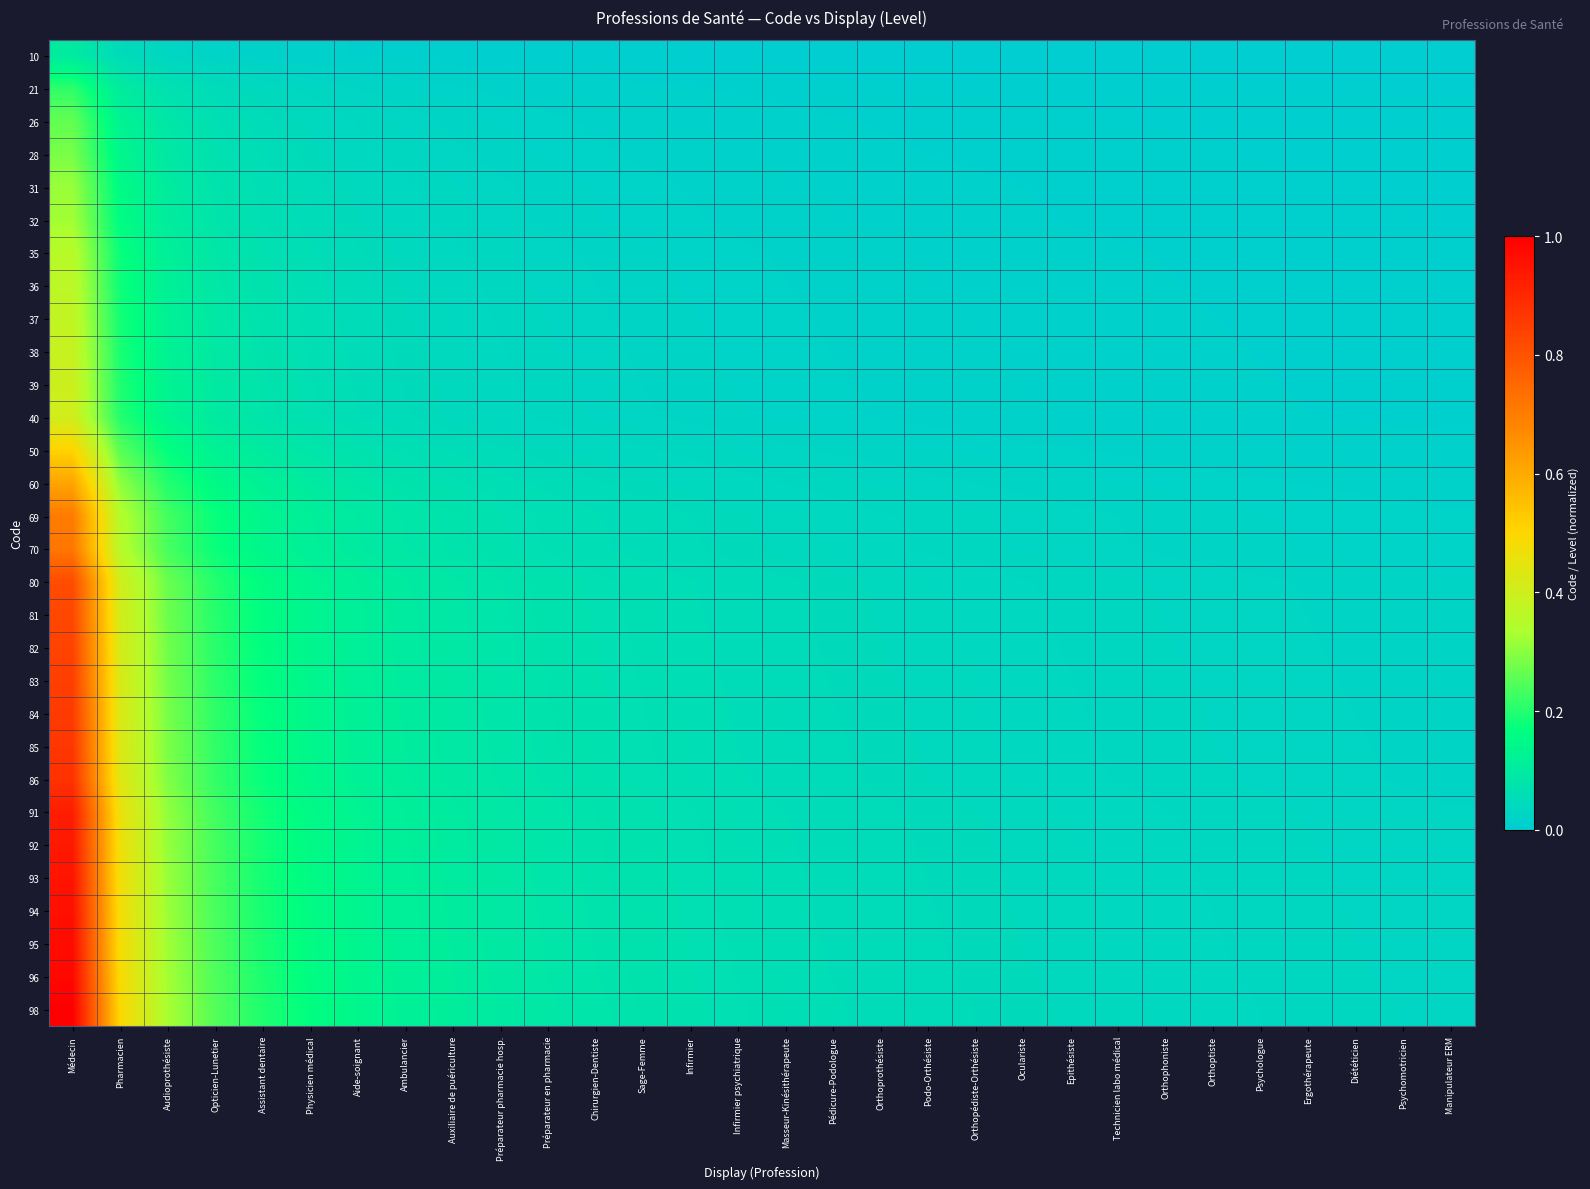

Reading left to right, what are all the values shown in this chart?

10: Médecin=0.1	Pharmacien=0.0	Audioprothésiste=0.0	Opticien-Lunetier=0.0	Assistant dentaire=0.0	Physicien médical=0.0	Aide-soignant=0.0	Ambulancier=0.0	Auxiliaire de puériculture=0.0	Préparateur pharmacie hosp.=0.0	Préparateur en pharmacie=0.0	Chirurgien-Dentiste=0.0	Sage-Femme=0.0	Infirmier=0.0	Infirmier psychiatrique=0.0	Masseur-Kinésithérapeute=0.0	Pédicure-Podologue=0.0	Orthoprothésiste=0.0	Podo-Orthésiste=0.0	Orthopédiste-Orthésiste=0.0	Oculariste=0.0	Epithésiste=0.0	Technicien labo médical=0.0	Orthophoniste=0.0	Orthoptiste=0.0	Psychologue=0.0	Ergothérapeute=0.0	Diététicien=0.0	Psychomotricien=0.0	Manipulateur ERM=0.0
21: Médecin=0.2	Pharmacien=0.1	Audioprothésiste=0.1	Opticien-Lunetier=0.1	Assistant dentaire=0.0	Physicien médical=0.0	Aide-soignant=0.0	Ambulancier=0.0	Auxiliaire de puériculture=0.0	Préparateur pharmacie hosp.=0.0	Préparateur en pharmacie=0.0	Chirurgien-Dentiste=0.0	Sage-Femme=0.0	Infirmier=0.0	Infirmier psychiatrique=0.0	Masseur-Kinésithérapeute=0.0	Pédicure-Podologue=0.0	Orthoprothésiste=0.0	Podo-Orthésiste=0.0	Orthopédiste-Orthésiste=0.0	Oculariste=0.0	Epithésiste=0.0	Technicien labo médical=0.0	Orthophoniste=0.0	Orthoptiste=0.0	Psychologue=0.0	Ergothérapeute=0.0	Diététicien=0.0	Psychomotricien=0.0	Manipulateur ERM=0.0
26: Médecin=0.3	Pharmacien=0.1	Audioprothésiste=0.1	Opticien-Lunetier=0.1	Assistant dentaire=0.0	Physicien médical=0.0	Aide-soignant=0.0	Ambulancier=0.0	Auxiliaire de puériculture=0.0	Préparateur pharmacie hosp.=0.0	Préparateur en pharmacie=0.0	Chirurgien-Dentiste=0.0	Sage-Femme=0.0	Infirmier=0.0	Infirmier psychiatrique=0.0	Masseur-Kinésithérapeute=0.0	Pédicure-Podologue=0.0	Orthoprothésiste=0.0	Podo-Orthésiste=0.0	Orthopédiste-Orthésiste=0.0	Oculariste=0.0	Epithésiste=0.0	Technicien labo médical=0.0	Orthophoniste=0.0	Orthoptiste=0.0	Psychologue=0.0	Ergothérapeute=0.0	Diététicien=0.0	Psychomotricien=0.0	Manipulateur ERM=0.0
28: Médecin=0.3	Pharmacien=0.1	Audioprothésiste=0.1	Opticien-Lunetier=0.1	Assistant dentaire=0.1	Physicien médical=0.0	Aide-soignant=0.0	Ambulancier=0.0	Auxiliaire de puériculture=0.0	Préparateur pharmacie hosp.=0.0	Préparateur en pharmacie=0.0	Chirurgien-Dentiste=0.0	Sage-Femme=0.0	Infirmier=0.0	Infirmier psychiatrique=0.0	Masseur-Kinésithérapeute=0.0	Pédicure-Podologue=0.0	Orthoprothésiste=0.0	Podo-Orthésiste=0.0	Orthopédiste-Orthésiste=0.0	Oculariste=0.0	Epithésiste=0.0	Technicien labo médical=0.0	Orthophoniste=0.0	Orthoptiste=0.0	Psychologue=0.0	Ergothérapeute=0.0	Diététicien=0.0	Psychomotricien=0.0	Manipulateur ERM=0.0
31: Médecin=0.3	Pharmacien=0.2	Audioprothésiste=0.1	Opticien-Lunetier=0.1	Assistant dentaire=0.1	Physicien médical=0.0	Aide-soignant=0.0	Ambulancier=0.0	Auxiliaire de puériculture=0.0	Préparateur pharmacie hosp.=0.0	Préparateur en pharmacie=0.0	Chirurgien-Dentiste=0.0	Sage-Femme=0.0	Infirmier=0.0	Infirmier psychiatrique=0.0	Masseur-Kinésithérapeute=0.0	Pédicure-Podologue=0.0	Orthoprothésiste=0.0	Podo-Orthésiste=0.0	Orthopédiste-Orthésiste=0.0	Oculariste=0.0	Epithésiste=0.0	Technicien labo médical=0.0	Orthophoniste=0.0	Orthoptiste=0.0	Psychologue=0.0	Ergothérapeute=0.0	Diététicien=0.0	Psychomotricien=0.0	Manipulateur ERM=0.0
32: Médecin=0.3	Pharmacien=0.2	Audioprothésiste=0.1	Opticien-Lunetier=0.1	Assistant dentaire=0.1	Physicien médical=0.1	Aide-soignant=0.0	Ambulancier=0.0	Auxiliaire de puériculture=0.0	Préparateur pharmacie hosp.=0.0	Préparateur en pharmacie=0.0	Chirurgien-Dentiste=0.0	Sage-Femme=0.0	Infirmier=0.0	Infirmier psychiatrique=0.0	Masseur-Kinésithérapeute=0.0	Pédicure-Podologue=0.0	Orthoprothésiste=0.0	Podo-Orthésiste=0.0	Orthopédiste-Orthésiste=0.0	Oculariste=0.0	Epithésiste=0.0	Technicien labo médical=0.0	Orthophoniste=0.0	Orthoptiste=0.0	Psychologue=0.0	Ergothérapeute=0.0	Diététicien=0.0	Psychomotricien=0.0	Manipulateur ERM=0.0
35: Médecin=0.4	Pharmacien=0.2	Audioprothésiste=0.1	Opticien-Lunetier=0.1	Assistant dentaire=0.1	Physicien médical=0.1	Aide-soignant=0.0	Ambulancier=0.0	Auxiliaire de puériculture=0.0	Préparateur pharmacie hosp.=0.0	Préparateur en pharmacie=0.0	Chirurgien-Dentiste=0.0	Sage-Femme=0.0	Infirmier=0.0	Infirmier psychiatrique=0.0	Masseur-Kinésithérapeute=0.0	Pédicure-Podologue=0.0	Orthoprothésiste=0.0	Podo-Orthésiste=0.0	Orthopédiste-Orthésiste=0.0	Oculariste=0.0	Epithésiste=0.0	Technicien labo médical=0.0	Orthophoniste=0.0	Orthoptiste=0.0	Psychologue=0.0	Ergothérapeute=0.0	Diététicien=0.0	Psychomotricien=0.0	Manipulateur ERM=0.0
36: Médecin=0.4	Pharmacien=0.2	Audioprothésiste=0.1	Opticien-Lunetier=0.1	Assistant dentaire=0.1	Physicien médical=0.1	Aide-soignant=0.0	Ambulancier=0.0	Auxiliaire de puériculture=0.0	Préparateur pharmacie hosp.=0.0	Préparateur en pharmacie=0.0	Chirurgien-Dentiste=0.0	Sage-Femme=0.0	Infirmier=0.0	Infirmier psychiatrique=0.0	Masseur-Kinésithérapeute=0.0	Pédicure-Podologue=0.0	Orthoprothésiste=0.0	Podo-Orthésiste=0.0	Orthopédiste-Orthésiste=0.0	Oculariste=0.0	Epithésiste=0.0	Technicien labo médical=0.0	Orthophoniste=0.0	Orthoptiste=0.0	Psychologue=0.0	Ergothérapeute=0.0	Diététicien=0.0	Psychomotricien=0.0	Manipulateur ERM=0.0
37: Médecin=0.4	Pharmacien=0.2	Audioprothésiste=0.1	Opticien-Lunetier=0.1	Assistant dentaire=0.1	Physicien médical=0.1	Aide-soignant=0.1	Ambulancier=0.0	Auxiliaire de puériculture=0.0	Préparateur pharmacie hosp.=0.0	Préparateur en pharmacie=0.0	Chirurgien-Dentiste=0.0	Sage-Femme=0.0	Infirmier=0.0	Infirmier psychiatrique=0.0	Masseur-Kinésithérapeute=0.0	Pédicure-Podologue=0.0	Orthoprothésiste=0.0	Podo-Orthésiste=0.0	Orthopédiste-Orthésiste=0.0	Oculariste=0.0	Epithésiste=0.0	Technicien labo médical=0.0	Orthophoniste=0.0	Orthoptiste=0.0	Psychologue=0.0	Ergothérapeute=0.0	Diététicien=0.0	Psychomotricien=0.0	Manipulateur ERM=0.0
38: Médecin=0.4	Pharmacien=0.2	Audioprothésiste=0.1	Opticien-Lunetier=0.1	Assistant dentaire=0.1	Physicien médical=0.1	Aide-soignant=0.1	Ambulancier=0.0	Auxiliaire de puériculture=0.0	Préparateur pharmacie hosp.=0.0	Préparateur en pharmacie=0.0	Chirurgien-Dentiste=0.0	Sage-Femme=0.0	Infirmier=0.0	Infirmier psychiatrique=0.0	Masseur-Kinésithérapeute=0.0	Pédicure-Podologue=0.0	Orthoprothésiste=0.0	Podo-Orthésiste=0.0	Orthopédiste-Orthésiste=0.0	Oculariste=0.0	Epithésiste=0.0	Technicien labo médical=0.0	Orthophoniste=0.0	Orthoptiste=0.0	Psychologue=0.0	Ergothérapeute=0.0	Diététicien=0.0	Psychomotricien=0.0	Manipulateur ERM=0.0
39: Médecin=0.4	Pharmacien=0.2	Audioprothésiste=0.1	Opticien-Lunetier=0.1	Assistant dentaire=0.1	Physicien médical=0.1	Aide-soignant=0.1	Ambulancier=0.0	Auxiliaire de puériculture=0.0	Préparateur pharmacie hosp.=0.0	Préparateur en pharmacie=0.0	Chirurgien-Dentiste=0.0	Sage-Femme=0.0	Infirmier=0.0	Infirmier psychiatrique=0.0	Masseur-Kinésithérapeute=0.0	Pédicure-Podologue=0.0	Orthoprothésiste=0.0	Podo-Orthésiste=0.0	Orthopédiste-Orthésiste=0.0	Oculariste=0.0	Epithésiste=0.0	Technicien labo médical=0.0	Orthophoniste=0.0	Orthoptiste=0.0	Psychologue=0.0	Ergothérapeute=0.0	Diététicien=0.0	Psychomotricien=0.0	Manipulateur ERM=0.0
40: Médecin=0.4	Pharmacien=0.2	Audioprothésiste=0.1	Opticien-Lunetier=0.1	Assistant dentaire=0.1	Physicien médical=0.1	Aide-soignant=0.1	Ambulancier=0.0	Auxiliaire de puériculture=0.0	Préparateur pharmacie hosp.=0.0	Préparateur en pharmacie=0.0	Chirurgien-Dentiste=0.0	Sage-Femme=0.0	Infirmier=0.0	Infirmier psychiatrique=0.0	Masseur-Kinésithérapeute=0.0	Pédicure-Podologue=0.0	Orthoprothésiste=0.0	Podo-Orthésiste=0.0	Orthopédiste-Orthésiste=0.0	Oculariste=0.0	Epithésiste=0.0	Technicien labo médical=0.0	Orthophoniste=0.0	Orthoptiste=0.0	Psychologue=0.0	Ergothérapeute=0.0	Diététicien=0.0	Psychomotricien=0.0	Manipulateur ERM=0.0
50: Médecin=0.5	Pharmacien=0.3	Audioprothésiste=0.2	Opticien-Lunetier=0.1	Assistant dentaire=0.1	Physicien médical=0.1	Aide-soignant=0.1	Ambulancier=0.1	Auxiliaire de puériculture=0.1	Préparateur pharmacie hosp.=0.0	Préparateur en pharmacie=0.0	Chirurgien-Dentiste=0.0	Sage-Femme=0.0	Infirmier=0.0	Infirmier psychiatrique=0.0	Masseur-Kinésithérapeute=0.0	Pédicure-Podologue=0.0	Orthoprothésiste=0.0	Podo-Orthésiste=0.0	Orthopédiste-Orthésiste=0.0	Oculariste=0.0	Epithésiste=0.0	Technicien labo médical=0.0	Orthophoniste=0.0	Orthoptiste=0.0	Psychologue=0.0	Ergothérapeute=0.0	Diététicien=0.0	Psychomotricien=0.0	Manipulateur ERM=0.0
60: Médecin=0.6	Pharmacien=0.3	Audioprothésiste=0.2	Opticien-Lunetier=0.2	Assistant dentaire=0.1	Physicien médical=0.1	Aide-soignant=0.1	Ambulancier=0.1	Auxiliaire de puériculture=0.1	Préparateur pharmacie hosp.=0.1	Préparateur en pharmacie=0.1	Chirurgien-Dentiste=0.0	Sage-Femme=0.0	Infirmier=0.0	Infirmier psychiatrique=0.0	Masseur-Kinésithérapeute=0.0	Pédicure-Podologue=0.0	Orthoprothésiste=0.0	Podo-Orthésiste=0.0	Orthopédiste-Orthésiste=0.0	Oculariste=0.0	Epithésiste=0.0	Technicien labo médical=0.0	Orthophoniste=0.0	Orthoptiste=0.0	Psychologue=0.0	Ergothérapeute=0.0	Diététicien=0.0	Psychomotricien=0.0	Manipulateur ERM=0.0
69: Médecin=0.7	Pharmacien=0.3	Audioprothésiste=0.2	Opticien-Lunetier=0.2	Assistant dentaire=0.1	Physicien médical=0.1	Aide-soignant=0.1	Ambulancier=0.1	Auxiliaire de puériculture=0.1	Préparateur pharmacie hosp.=0.1	Préparateur en pharmacie=0.1	Chirurgien-Dentiste=0.1	Sage-Femme=0.1	Infirmier=0.0	Infirmier psychiatrique=0.0	Masseur-Kinésithérapeute=0.0	Pédicure-Podologue=0.0	Orthoprothésiste=0.0	Podo-Orthésiste=0.0	Orthopédiste-Orthésiste=0.0	Oculariste=0.0	Epithésiste=0.0	Technicien labo médical=0.0	Orthophoniste=0.0	Orthoptiste=0.0	Psychologue=0.0	Ergothérapeute=0.0	Diététicien=0.0	Psychomotricien=0.0	Manipulateur ERM=0.0
70: Médecin=0.7	Pharmacien=0.4	Audioprothésiste=0.2	Opticien-Lunetier=0.2	Assistant dentaire=0.1	Physicien médical=0.1	Aide-soignant=0.1	Ambulancier=0.1	Auxiliaire de puériculture=0.1	Préparateur pharmacie hosp.=0.1	Préparateur en pharmacie=0.1	Chirurgien-Dentiste=0.1	Sage-Femme=0.1	Infirmier=0.0	Infirmier psychiatrique=0.0	Masseur-Kinésithérapeute=0.0	Pédicure-Podologue=0.0	Orthoprothésiste=0.0	Podo-Orthésiste=0.0	Orthopédiste-Orthésiste=0.0	Oculariste=0.0	Epithésiste=0.0	Technicien labo médical=0.0	Orthophoniste=0.0	Orthoptiste=0.0	Psychologue=0.0	Ergothérapeute=0.0	Diététicien=0.0	Psychomotricien=0.0	Manipulateur ERM=0.0
80: Médecin=0.8	Pharmacien=0.4	Audioprothésiste=0.3	Opticien-Lunetier=0.2	Assistant dentaire=0.2	Physicien médical=0.1	Aide-soignant=0.1	Ambulancier=0.1	Auxiliaire de puériculture=0.1	Préparateur pharmacie hosp.=0.1	Préparateur en pharmacie=0.1	Chirurgien-Dentiste=0.1	Sage-Femme=0.1	Infirmier=0.1	Infirmier psychiatrique=0.1	Masseur-Kinésithérapeute=0.0	Pédicure-Podologue=0.0	Orthoprothésiste=0.0	Podo-Orthésiste=0.0	Orthopédiste-Orthésiste=0.0	Oculariste=0.0	Epithésiste=0.0	Technicien labo médical=0.0	Orthophoniste=0.0	Orthoptiste=0.0	Psychologue=0.0	Ergothérapeute=0.0	Diététicien=0.0	Psychomotricien=0.0	Manipulateur ERM=0.0
81: Médecin=0.8	Pharmacien=0.4	Audioprothésiste=0.3	Opticien-Lunetier=0.2	Assistant dentaire=0.2	Physicien médical=0.1	Aide-soignant=0.1	Ambulancier=0.1	Auxiliaire de puériculture=0.1	Préparateur pharmacie hosp.=0.1	Préparateur en pharmacie=0.1	Chirurgien-Dentiste=0.1	Sage-Femme=0.1	Infirmier=0.1	Infirmier psychiatrique=0.1	Masseur-Kinésithérapeute=0.0	Pédicure-Podologue=0.0	Orthoprothésiste=0.0	Podo-Orthésiste=0.0	Orthopédiste-Orthésiste=0.0	Oculariste=0.0	Epithésiste=0.0	Technicien labo médical=0.0	Orthophoniste=0.0	Orthoptiste=0.0	Psychologue=0.0	Ergothérapeute=0.0	Diététicien=0.0	Psychomotricien=0.0	Manipulateur ERM=0.0
82: Médecin=0.8	Pharmacien=0.4	Audioprothésiste=0.3	Opticien-Lunetier=0.2	Assistant dentaire=0.2	Physicien médical=0.1	Aide-soignant=0.1	Ambulancier=0.1	Auxiliaire de puériculture=0.1	Préparateur pharmacie hosp.=0.1	Préparateur en pharmacie=0.1	Chirurgien-Dentiste=0.1	Sage-Femme=0.1	Infirmier=0.1	Infirmier psychiatrique=0.1	Masseur-Kinésithérapeute=0.0	Pédicure-Podologue=0.0	Orthoprothésiste=0.0	Podo-Orthésiste=0.0	Orthopédiste-Orthésiste=0.0	Oculariste=0.0	Epithésiste=0.0	Technicien labo médical=0.0	Orthophoniste=0.0	Orthoptiste=0.0	Psychologue=0.0	Ergothérapeute=0.0	Diététicien=0.0	Psychomotricien=0.0	Manipulateur ERM=0.0
83: Médecin=0.8	Pharmacien=0.4	Audioprothésiste=0.3	Opticien-Lunetier=0.2	Assistant dentaire=0.2	Physicien médical=0.1	Aide-soignant=0.1	Ambulancier=0.1	Auxiliaire de puériculture=0.1	Préparateur pharmacie hosp.=0.1	Préparateur en pharmacie=0.1	Chirurgien-Dentiste=0.1	Sage-Femme=0.1	Infirmier=0.1	Infirmier psychiatrique=0.1	Masseur-Kinésithérapeute=0.0	Pédicure-Podologue=0.0	Orthoprothésiste=0.0	Podo-Orthésiste=0.0	Orthopédiste-Orthésiste=0.0	Oculariste=0.0	Epithésiste=0.0	Technicien labo médical=0.0	Orthophoniste=0.0	Orthoptiste=0.0	Psychologue=0.0	Ergothérapeute=0.0	Diététicien=0.0	Psychomotricien=0.0	Manipulateur ERM=0.0
84: Médecin=0.9	Pharmacien=0.4	Audioprothésiste=0.3	Opticien-Lunetier=0.2	Assistant dentaire=0.2	Physicien médical=0.1	Aide-soignant=0.1	Ambulancier=0.1	Auxiliaire de puériculture=0.1	Préparateur pharmacie hosp.=0.1	Préparateur en pharmacie=0.1	Chirurgien-Dentiste=0.1	Sage-Femme=0.1	Infirmier=0.1	Infirmier psychiatrique=0.1	Masseur-Kinésithérapeute=0.1	Pédicure-Podologue=0.0	Orthoprothésiste=0.0	Podo-Orthésiste=0.0	Orthopédiste-Orthésiste=0.0	Oculariste=0.0	Epithésiste=0.0	Technicien labo médical=0.0	Orthophoniste=0.0	Orthoptiste=0.0	Psychologue=0.0	Ergothérapeute=0.0	Diététicien=0.0	Psychomotricien=0.0	Manipulateur ERM=0.0
85: Médecin=0.9	Pharmacien=0.4	Audioprothésiste=0.3	Opticien-Lunetier=0.2	Assistant dentaire=0.2	Physicien médical=0.1	Aide-soignant=0.1	Ambulancier=0.1	Auxiliaire de puériculture=0.1	Préparateur pharmacie hosp.=0.1	Préparateur en pharmacie=0.1	Chirurgien-Dentiste=0.1	Sage-Femme=0.1	Infirmier=0.1	Infirmier psychiatrique=0.1	Masseur-Kinésithérapeute=0.1	Pédicure-Podologue=0.0	Orthoprothésiste=0.0	Podo-Orthésiste=0.0	Orthopédiste-Orthésiste=0.0	Oculariste=0.0	Epithésiste=0.0	Technicien labo médical=0.0	Orthophoniste=0.0	Orthoptiste=0.0	Psychologue=0.0	Ergothérapeute=0.0	Diététicien=0.0	Psychomotricien=0.0	Manipulateur ERM=0.0
86: Médecin=0.9	Pharmacien=0.4	Audioprothésiste=0.3	Opticien-Lunetier=0.2	Assistant dentaire=0.2	Physicien médical=0.1	Aide-soignant=0.1	Ambulancier=0.1	Auxiliaire de puériculture=0.1	Préparateur pharmacie hosp.=0.1	Préparateur en pharmacie=0.1	Chirurgien-Dentiste=0.1	Sage-Femme=0.1	Infirmier=0.1	Infirmier psychiatrique=0.1	Masseur-Kinésithérapeute=0.1	Pédicure-Podologue=0.0	Orthoprothésiste=0.0	Podo-Orthésiste=0.0	Orthopédiste-Orthésiste=0.0	Oculariste=0.0	Epithésiste=0.0	Technicien labo médical=0.0	Orthophoniste=0.0	Orthoptiste=0.0	Psychologue=0.0	Ergothérapeute=0.0	Diététicien=0.0	Psychomotricien=0.0	Manipulateur ERM=0.0
91: Médecin=0.9	Pharmacien=0.5	Audioprothésiste=0.3	Opticien-Lunetier=0.2	Assistant dentaire=0.2	Physicien médical=0.2	Aide-soignant=0.1	Ambulancier=0.1	Auxiliaire de puériculture=0.1	Préparateur pharmacie hosp.=0.1	Préparateur en pharmacie=0.1	Chirurgien-Dentiste=0.1	Sage-Femme=0.1	Infirmier=0.1	Infirmier psychiatrique=0.1	Masseur-Kinésithérapeute=0.1	Pédicure-Podologue=0.1	Orthoprothésiste=0.0	Podo-Orthésiste=0.0	Orthopédiste-Orthésiste=0.0	Oculariste=0.0	Epithésiste=0.0	Technicien labo médical=0.0	Orthophoniste=0.0	Orthoptiste=0.0	Psychologue=0.0	Ergothérapeute=0.0	Diététicien=0.0	Psychomotricien=0.0	Manipulateur ERM=0.0
92: Médecin=0.9	Pharmacien=0.5	Audioprothésiste=0.3	Opticien-Lunetier=0.2	Assistant dentaire=0.2	Physicien médical=0.2	Aide-soignant=0.1	Ambulancier=0.1	Auxiliaire de puériculture=0.1	Préparateur pharmacie hosp.=0.1	Préparateur en pharmacie=0.1	Chirurgien-Dentiste=0.1	Sage-Femme=0.1	Infirmier=0.1	Infirmier psychiatrique=0.1	Masseur-Kinésithérapeute=0.1	Pédicure-Podologue=0.1	Orthoprothésiste=0.0	Podo-Orthésiste=0.0	Orthopédiste-Orthésiste=0.0	Oculariste=0.0	Epithésiste=0.0	Technicien labo médical=0.0	Orthophoniste=0.0	Orthoptiste=0.0	Psychologue=0.0	Ergothérapeute=0.0	Diététicien=0.0	Psychomotricien=0.0	Manipulateur ERM=0.0
93: Médecin=0.9	Pharmacien=0.5	Audioprothésiste=0.3	Opticien-Lunetier=0.2	Assistant dentaire=0.2	Physicien médical=0.2	Aide-soignant=0.1	Ambulancier=0.1	Auxiliaire de puériculture=0.1	Préparateur pharmacie hosp.=0.1	Préparateur en pharmacie=0.1	Chirurgien-Dentiste=0.1	Sage-Femme=0.1	Infirmier=0.1	Infirmier psychiatrique=0.1	Masseur-Kinésithérapeute=0.1	Pédicure-Podologue=0.1	Orthoprothésiste=0.0	Podo-Orthésiste=0.0	Orthopédiste-Orthésiste=0.0	Oculariste=0.0	Epithésiste=0.0	Technicien labo médical=0.0	Orthophoniste=0.0	Orthoptiste=0.0	Psychologue=0.0	Ergothérapeute=0.0	Diététicien=0.0	Psychomotricien=0.0	Manipulateur ERM=0.0
94: Médecin=1.0	Pharmacien=0.5	Audioprothésiste=0.3	Opticien-Lunetier=0.2	Assistant dentaire=0.2	Physicien médical=0.2	Aide-soignant=0.1	Ambulancier=0.1	Auxiliaire de puériculture=0.1	Préparateur pharmacie hosp.=0.1	Préparateur en pharmacie=0.1	Chirurgien-Dentiste=0.1	Sage-Femme=0.1	Infirmier=0.1	Infirmier psychiatrique=0.1	Masseur-Kinésithérapeute=0.1	Pédicure-Podologue=0.1	Orthoprothésiste=0.1	Podo-Orthésiste=0.0	Orthopédiste-Orthésiste=0.0	Oculariste=0.0	Epithésiste=0.0	Technicien labo médical=0.0	Orthophoniste=0.0	Orthoptiste=0.0	Psychologue=0.0	Ergothérapeute=0.0	Diététicien=0.0	Psychomotricien=0.0	Manipulateur ERM=0.0
95: Médecin=1.0	Pharmacien=0.5	Audioprothésiste=0.3	Opticien-Lunetier=0.2	Assistant dentaire=0.2	Physicien médical=0.2	Aide-soignant=0.1	Ambulancier=0.1	Auxiliaire de puériculture=0.1	Préparateur pharmacie hosp.=0.1	Préparateur en pharmacie=0.1	Chirurgien-Dentiste=0.1	Sage-Femme=0.1	Infirmier=0.1	Infirmier psychiatrique=0.1	Masseur-Kinésithérapeute=0.1	Pédicure-Podologue=0.1	Orthoprothésiste=0.1	Podo-Orthésiste=0.0	Orthopédiste-Orthésiste=0.0	Oculariste=0.0	Epithésiste=0.0	Technicien labo médical=0.0	Orthophoniste=0.0	Orthoptiste=0.0	Psychologue=0.0	Ergothérapeute=0.0	Diététicien=0.0	Psychomotricien=0.0	Manipulateur ERM=0.0
96: Médecin=1.0	Pharmacien=0.5	Audioprothésiste=0.3	Opticien-Lunetier=0.2	Assistant dentaire=0.2	Physicien médical=0.2	Aide-soignant=0.1	Ambulancier=0.1	Auxiliaire de puériculture=0.1	Préparateur pharmacie hosp.=0.1	Préparateur en pharmacie=0.1	Chirurgien-Dentiste=0.1	Sage-Femme=0.1	Infirmier=0.1	Infirmier psychiatrique=0.1	Masseur-Kinésithérapeute=0.1	Pédicure-Podologue=0.1	Orthoprothésiste=0.1	Podo-Orthésiste=0.0	Orthopédiste-Orthésiste=0.0	Oculariste=0.0	Epithésiste=0.0	Technicien labo médical=0.0	Orthophoniste=0.0	Orthoptiste=0.0	Psychologue=0.0	Ergothérapeute=0.0	Diététicien=0.0	Psychomotricien=0.0	Manipulateur ERM=0.0
98: Médecin=1.0	Pharmacien=0.5	Audioprothésiste=0.3	Opticien-Lunetier=0.2	Assistant dentaire=0.2	Physicien médical=0.2	Aide-soignant=0.1	Ambulancier=0.1	Auxiliaire de puériculture=0.1	Préparateur pharmacie hosp.=0.1	Préparateur en pharmacie=0.1	Chirurgien-Dentiste=0.1	Sage-Femme=0.1	Infirmier=0.1	Infirmier psychiatrique=0.1	Masseur-Kinésithérapeute=0.1	Pédicure-Podologue=0.1	Orthoprothésiste=0.1	Podo-Orthésiste=0.0	Orthopédiste-Orthésiste=0.0	Oculariste=0.0	Epithésiste=0.0	Technicien labo médical=0.0	Orthophoniste=0.0	Orthoptiste=0.0	Psychologue=0.0	Ergothérapeute=0.0	Diététicien=0.0	Psychomotricien=0.0	Manipulateur ERM=0.0